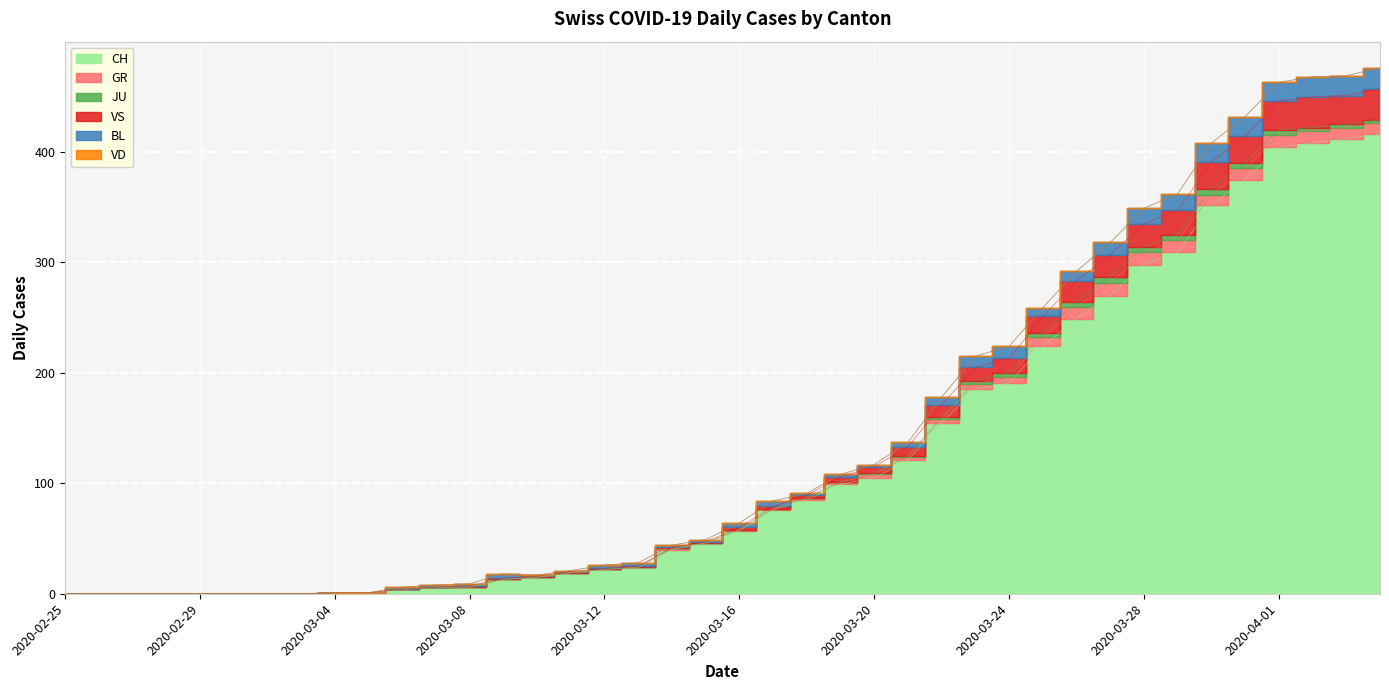

Reading left to right, transcribe all the data shown in this chart.

CH: 2020-02-25=0	2020-02-26=0	2020-02-27=0	2020-02-28=0	2020-02-29=0	2020-03-01=0	2020-03-02=0	2020-03-03=0	2020-03-04=1	2020-03-05=1	2020-03-06=4	2020-03-07=6	2020-03-08=6	2020-03-09=13	2020-03-10=15	2020-03-11=19	2020-03-12=22	2020-03-13=24	2020-03-14=40	2020-03-15=46	2020-03-16=57	2020-03-17=76	2020-03-18=85	2020-03-19=99	2020-03-20=105	2020-03-21=121	2020-03-22=155	2020-03-23=185	2020-03-24=191	2020-03-25=224	2020-03-26=249	2020-03-27=270	2020-03-28=298	2020-03-29=309	2020-03-30=352	2020-03-31=375	2020-04-01=404	2020-04-02=408	2020-04-03=412	2020-04-04=416
GR: 2020-02-25=0	2020-02-26=0	2020-02-27=0	2020-02-28=0	2020-02-29=0	2020-03-01=0	2020-03-02=0	2020-03-03=0	2020-03-04=0	2020-03-05=0	2020-03-06=0	2020-03-07=0	2020-03-08=0	2020-03-09=0	2020-03-10=0	2020-03-11=0	2020-03-12=0	2020-03-13=0	2020-03-14=1	2020-03-15=0	2020-03-16=1	2020-03-17=1	2020-03-18=2	2020-03-19=2	2020-03-20=3	2020-03-21=3	2020-03-22=3	2020-03-23=5	2020-03-24=5	2020-03-25=8	2020-03-26=11	2020-03-27=11	2020-03-28=11	2020-03-29=11	2020-03-30=9	2020-03-31=10	2020-04-01=11	2020-04-02=11	2020-04-03=10	2020-04-04=10
JU: 2020-02-25=0	2020-02-26=0	2020-02-27=0	2020-02-28=0	2020-02-29=0	2020-03-01=0	2020-03-02=0	2020-03-03=0	2020-03-04=0	2020-03-05=0	2020-03-06=0	2020-03-07=0	2020-03-08=0	2020-03-09=0	2020-03-10=0	2020-03-11=0	2020-03-12=0	2020-03-13=0	2020-03-14=0	2020-03-15=0	2020-03-16=0	2020-03-17=0	2020-03-18=0	2020-03-19=0	2020-03-20=1	2020-03-21=1	2020-03-22=2	2020-03-23=3	2020-03-24=4	2020-03-25=4	2020-03-26=4	2020-03-27=6	2020-03-28=5	2020-03-29=5	2020-03-30=5	2020-03-31=5	2020-04-01=5	2020-04-02=3	2020-04-03=3	2020-04-04=3
VS: 2020-02-25=0	2020-02-26=0	2020-02-27=0	2020-02-28=0	2020-02-29=0	2020-03-01=0	2020-03-02=0	2020-03-03=0	2020-03-04=0	2020-03-05=0	2020-03-06=0	2020-03-07=0	2020-03-08=1	2020-03-09=1	2020-03-10=1	2020-03-11=1	2020-03-12=1	2020-03-13=1	2020-03-14=1	2020-03-15=1	2020-03-16=2	2020-03-17=2	2020-03-18=2	2020-03-19=5	2020-03-20=6	2020-03-21=8	2020-03-22=11	2020-03-23=12	2020-03-24=13	2020-03-25=15	2020-03-26=19	2020-03-27=20	2020-03-28=21	2020-03-29=22	2020-03-30=25	2020-03-31=24	2020-04-01=26	2020-04-02=28	2020-04-03=26	2020-04-04=28
BL: 2020-02-25=0	2020-02-26=0	2020-02-27=0	2020-02-28=0	2020-02-29=0	2020-03-01=0	2020-03-02=0	2020-03-03=0	2020-03-04=0	2020-03-05=0	2020-03-06=2	2020-03-07=2	2020-03-08=2	2020-03-09=4	2020-03-10=1	2020-03-11=1	2020-03-12=3	2020-03-13=3	2020-03-14=2	2020-03-15=2	2020-03-16=4	2020-03-17=5	2020-03-18=2	2020-03-19=2	2020-03-20=2	2020-03-21=4	2020-03-22=7	2020-03-23=10	2020-03-24=11	2020-03-25=8	2020-03-26=9	2020-03-27=11	2020-03-28=14	2020-03-29=15	2020-03-30=17	2020-03-31=18	2020-04-01=17	2020-04-02=18	2020-04-03=18	2020-04-04=19
VD: 2020-02-25=0	2020-02-26=0	2020-02-27=0	2020-02-28=0	2020-02-29=0	2020-03-01=0	2020-03-02=0	2020-03-03=0	2020-03-04=0	2020-03-05=0	2020-03-06=0	2020-03-07=0	2020-03-08=0	2020-03-09=0	2020-03-10=0	2020-03-11=0	2020-03-12=0	2020-03-13=0	2020-03-14=0	2020-03-15=0	2020-03-16=0	2020-03-17=0	2020-03-18=0	2020-03-19=0	2020-03-20=0	2020-03-21=0	2020-03-22=0	2020-03-23=0	2020-03-24=0	2020-03-25=0	2020-03-26=0	2020-03-27=0	2020-03-28=0	2020-03-29=0	2020-03-30=0	2020-03-31=0	2020-04-01=0	2020-04-02=0	2020-04-03=0	2020-04-04=0